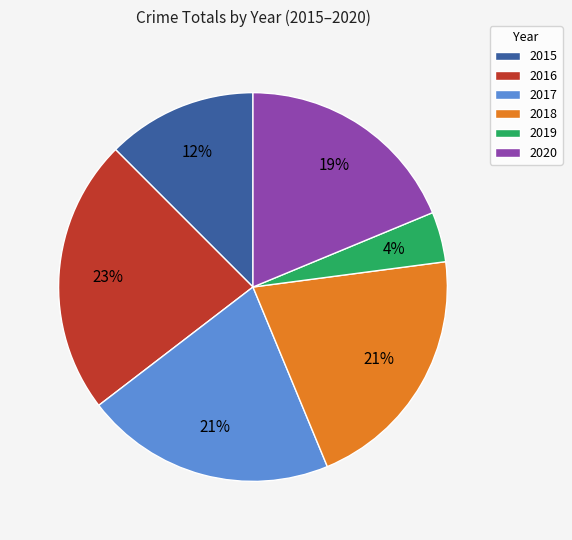

To the nearest percent, what is the difference between the largest and smallest slice percentages?

19%